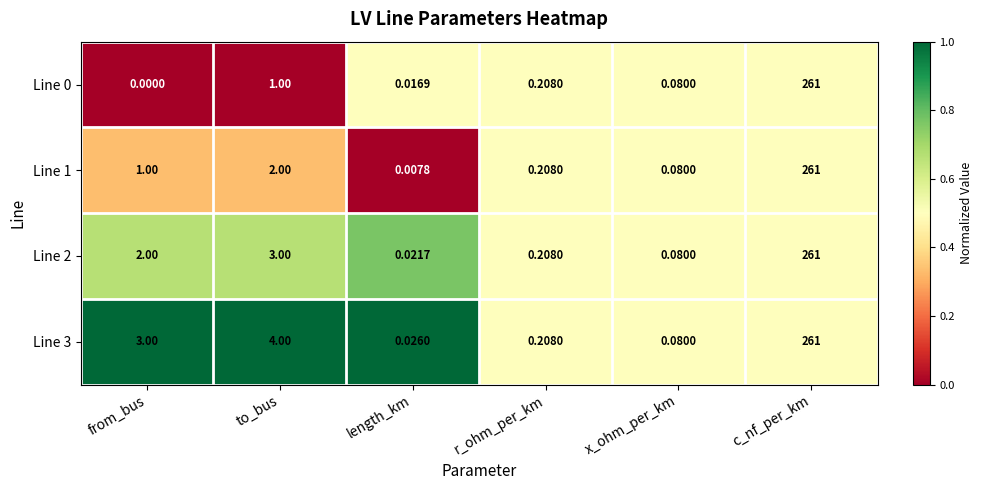

Which category has the lowest value across all series?

from_bus